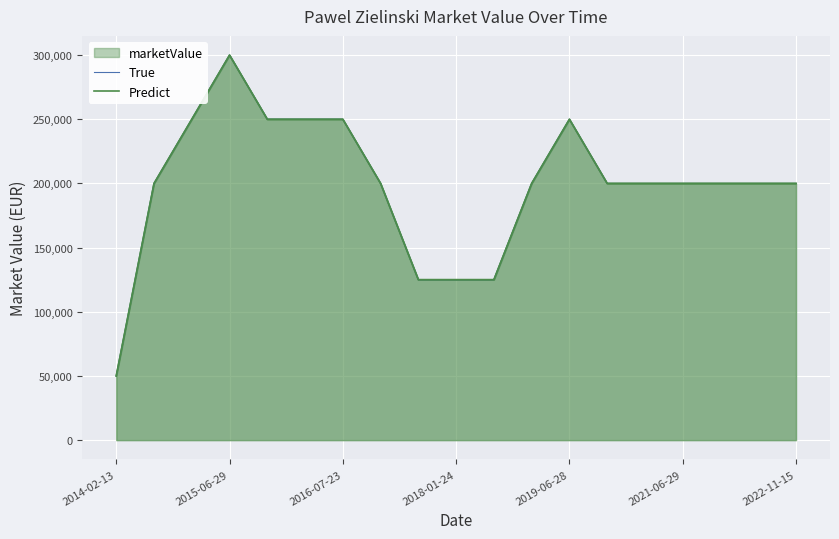

What is the sum of the Predict values at 15 and 17?

400000